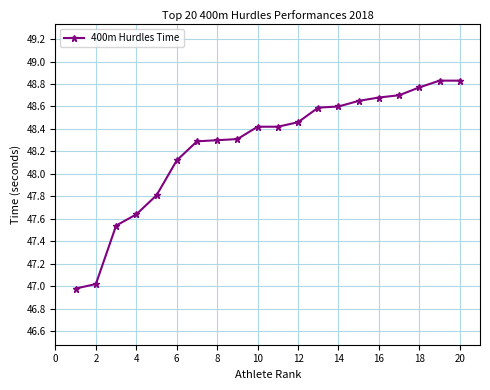

What is the minimum value shown in the chart?

47.0